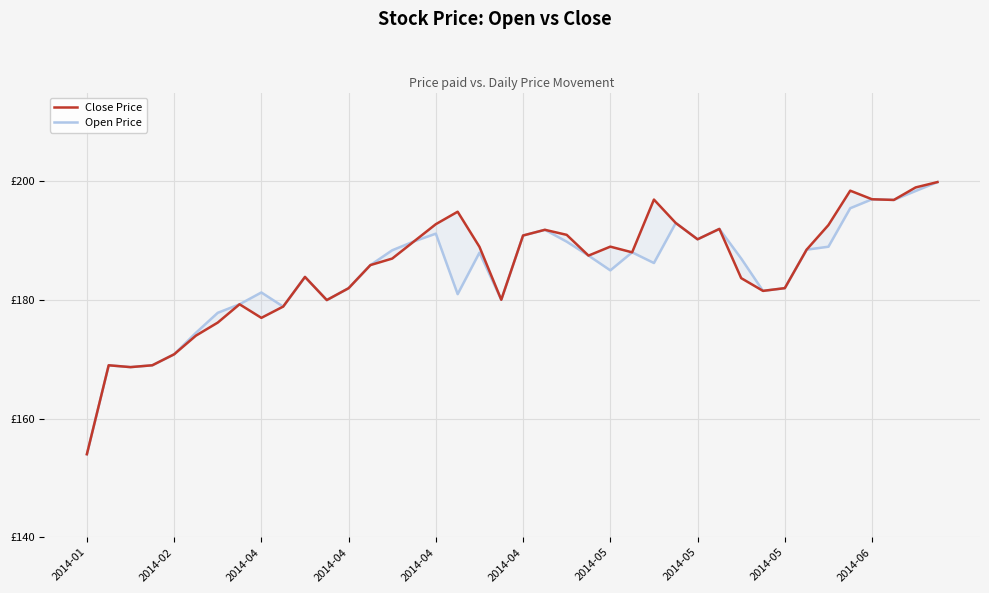

At how many categories does at least one series exceed 181?

29